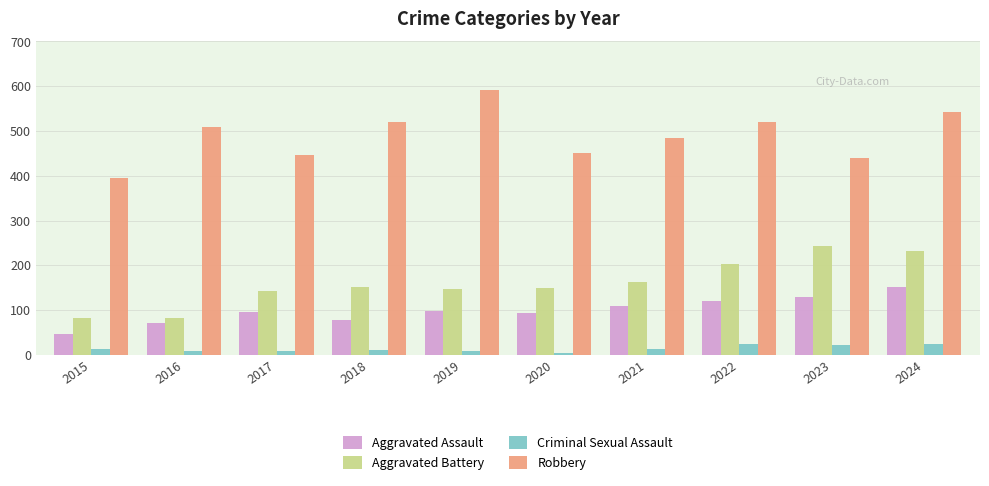

What are all the series names shown in the legend?

Aggravated Assault, Aggravated Battery, Criminal Sexual Assault, Robbery